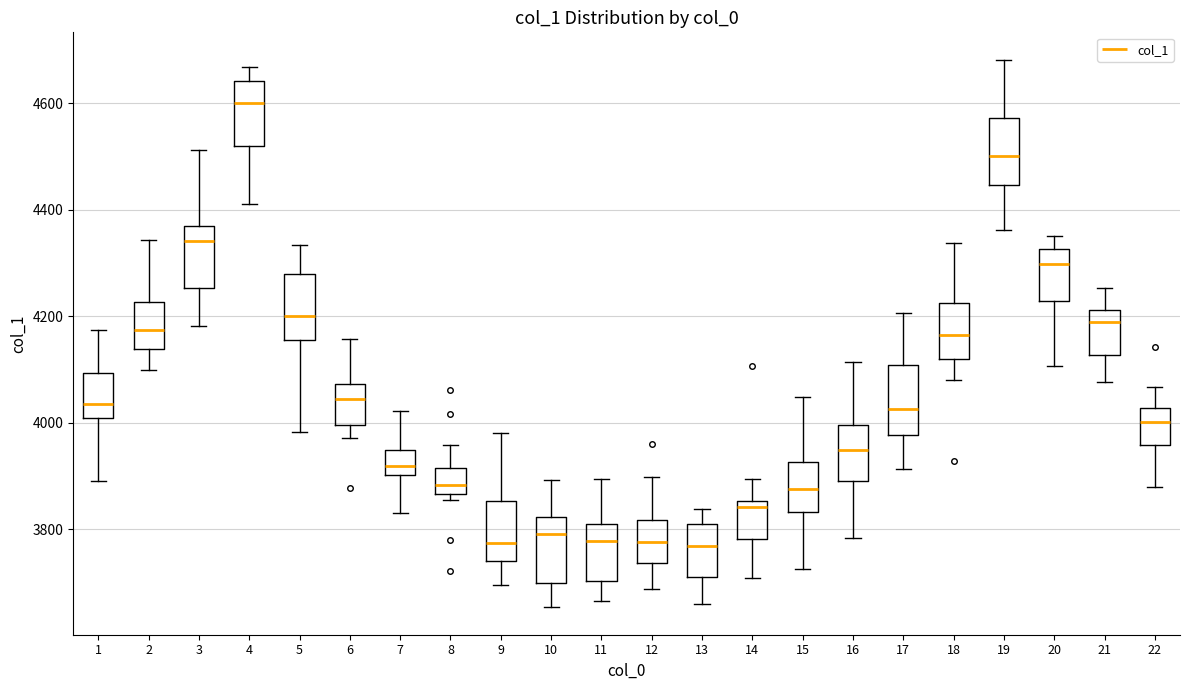

Where is the upper edge of the box at x = 4 on the y-axis? The values are not printed on the chart, so give them approximately, as read against the axis.

4640